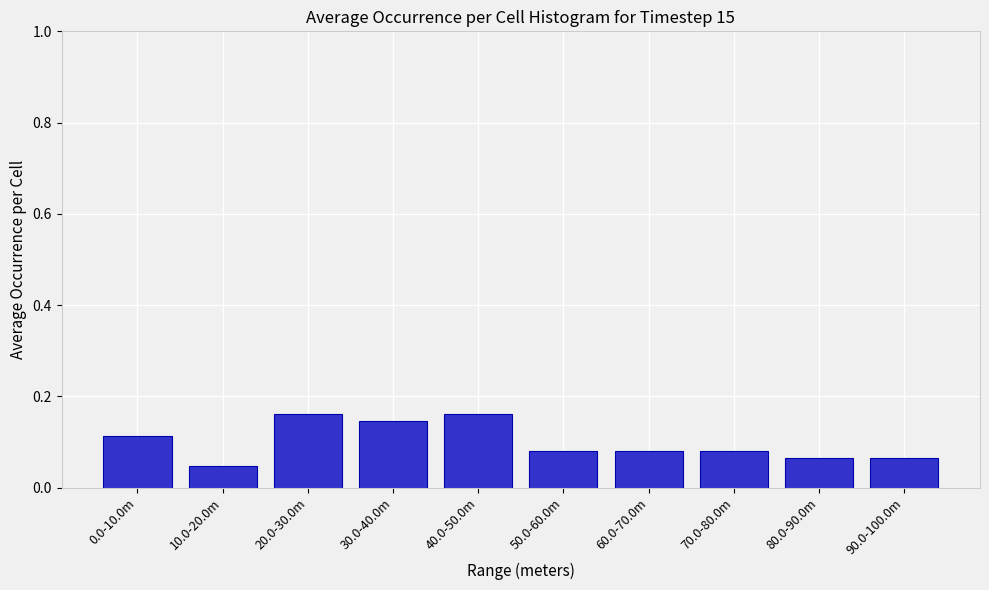

Count the values in the range 0 to 1.

10